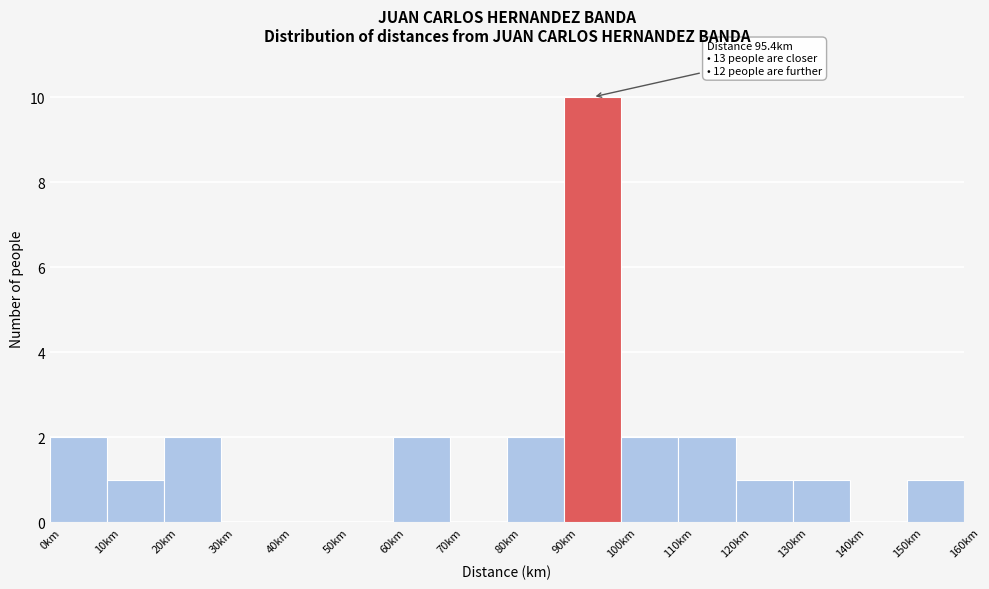

Which range on the x-axis has the tallest bar?

90 to 100